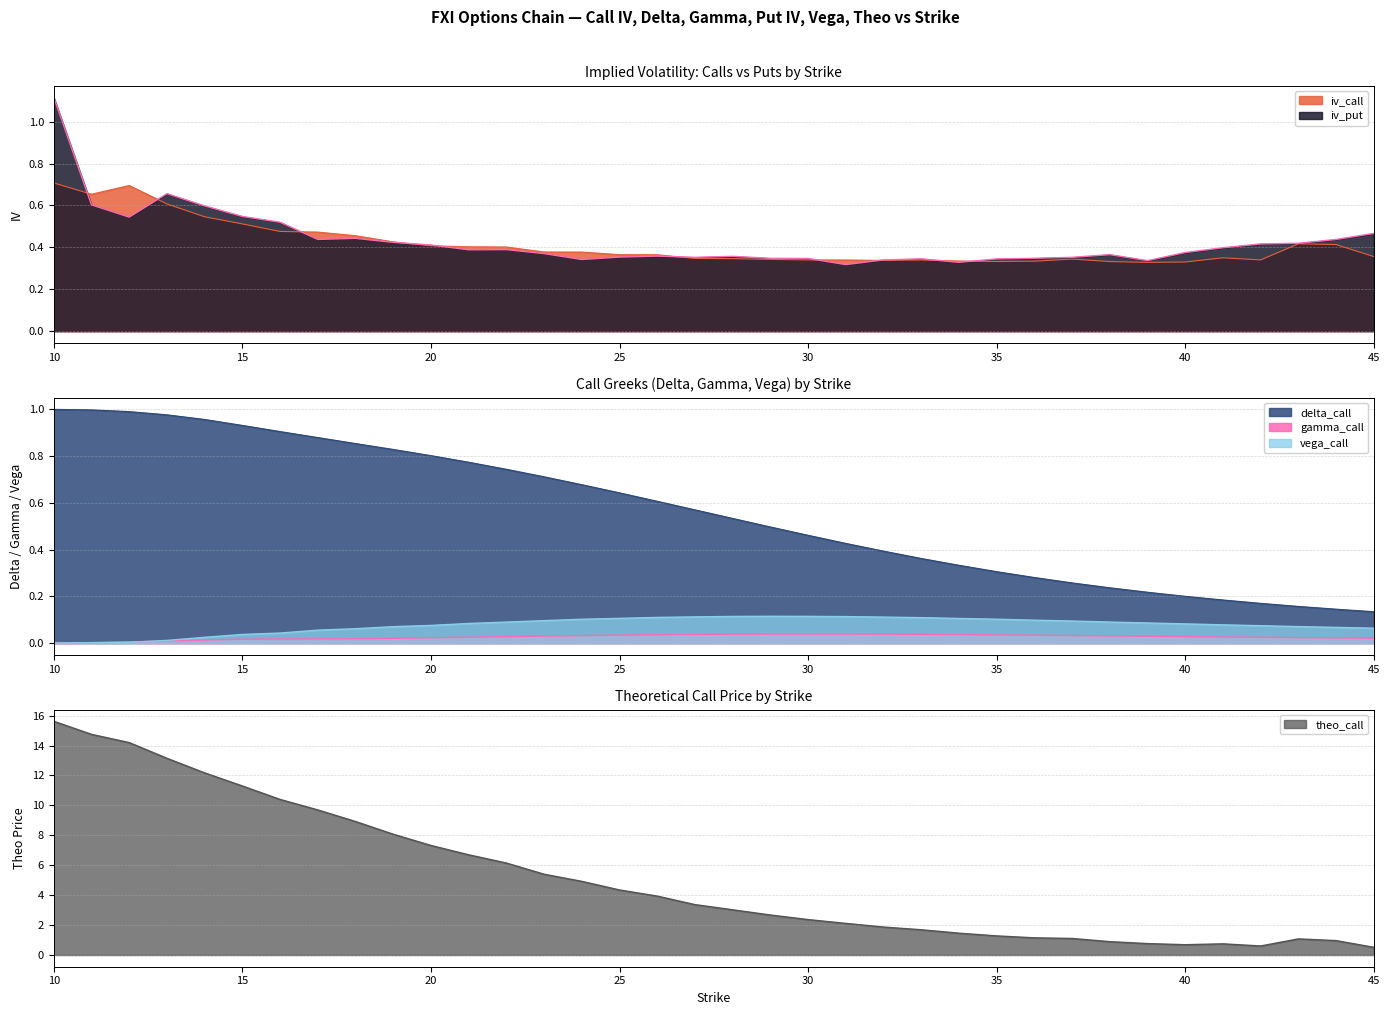

True or false: vega_call and iv_call cross at least once.

False